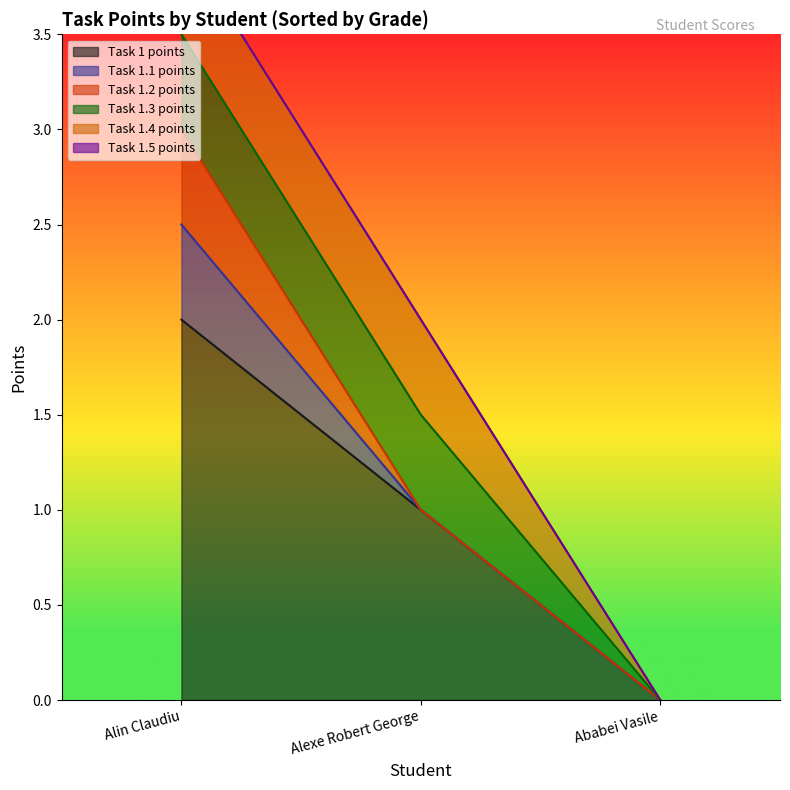

At which label is Task 1 points closest to 1?

Alexe Robert George